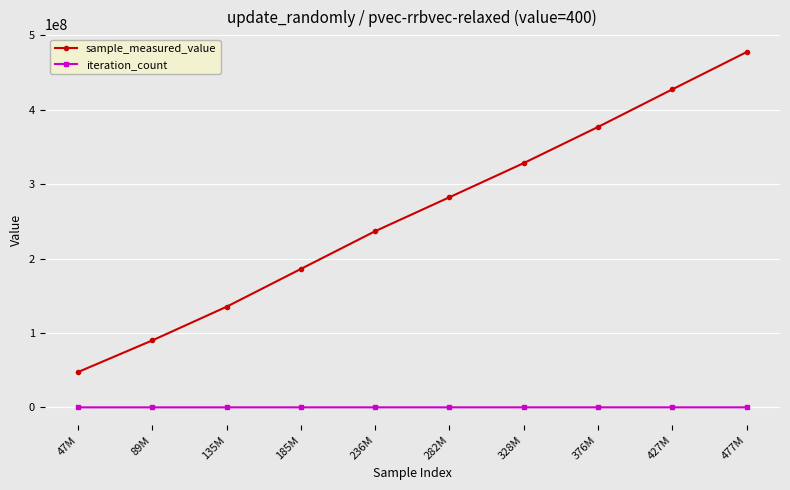

True or false: sample_measured_value and iteration_count cross at least once.

False